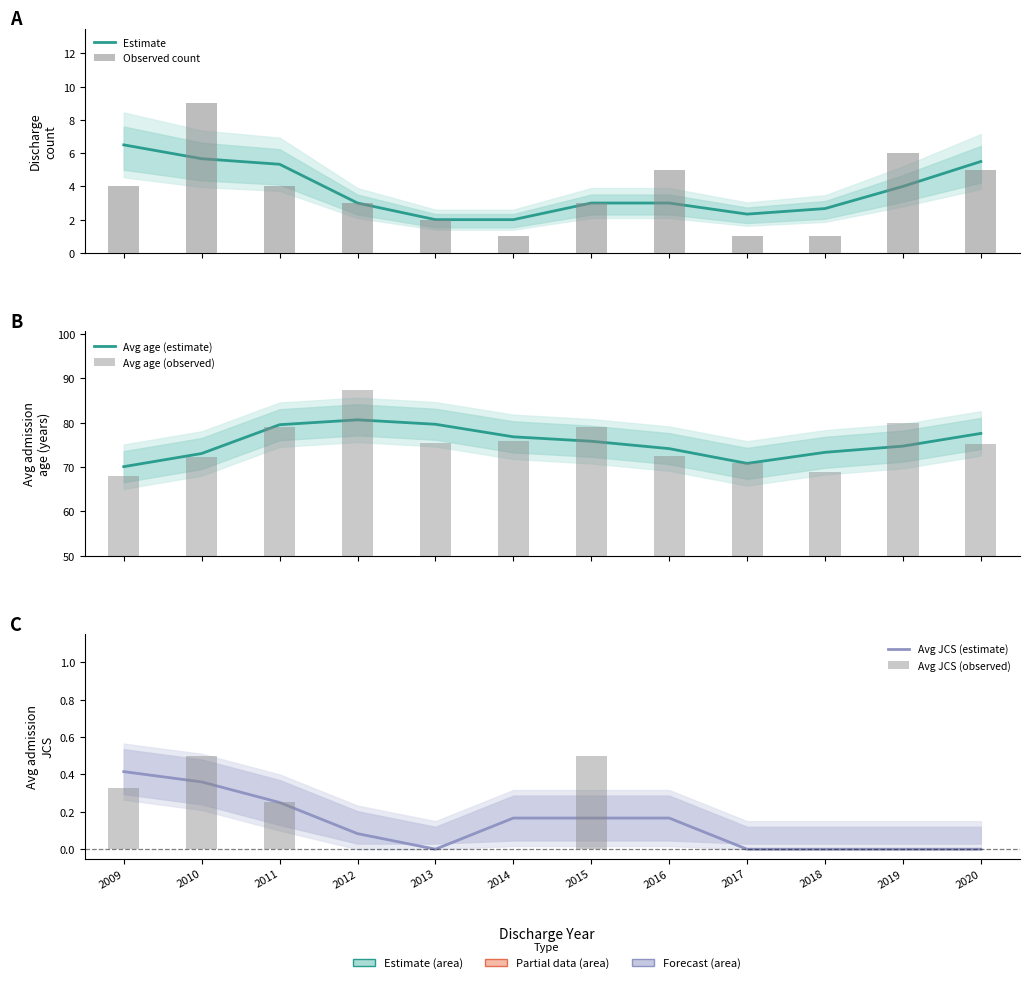

Is it true that Avg JCS (observed) equals 0.2 at 2009?

False